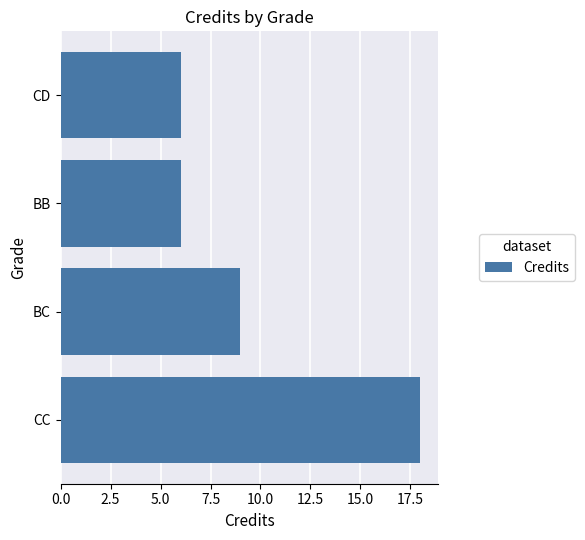

Count the number of data series in this chart.

1